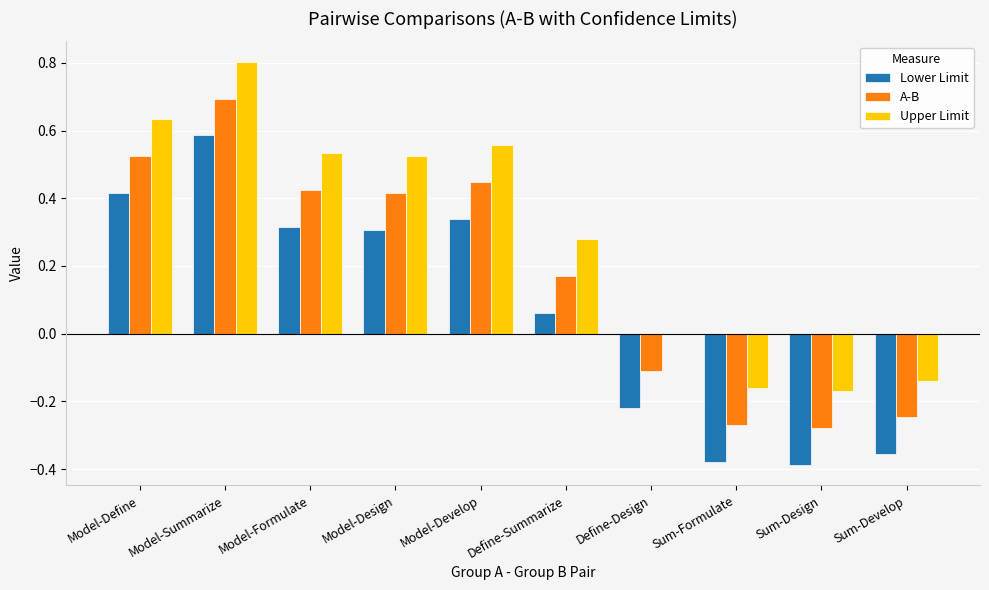

Which label corresponds to the largest value in the chart?

Model-Summarize